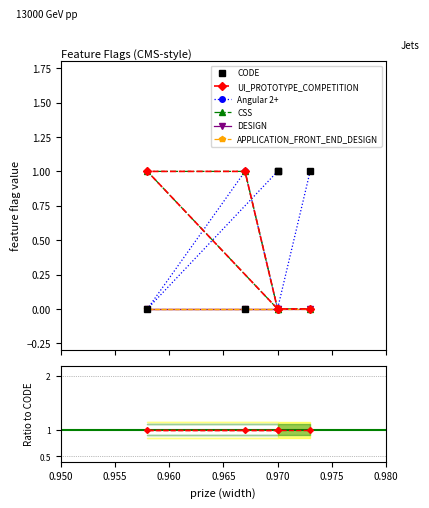

The CSS series shows 1 at 0.967. True or false?

False